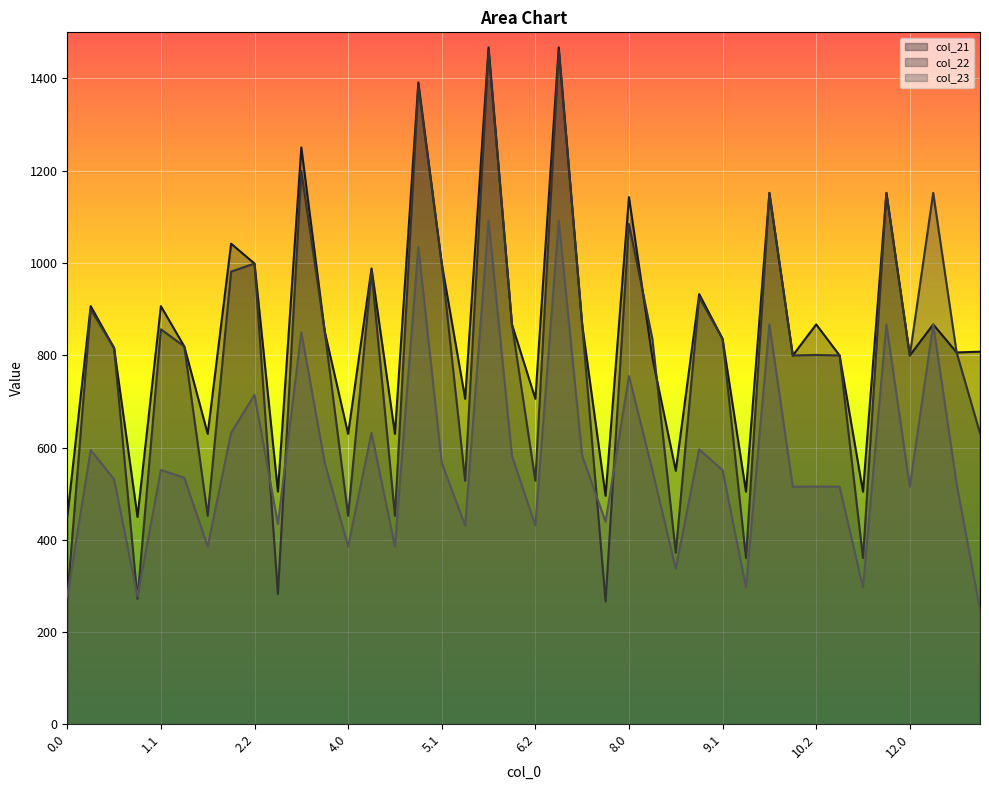

List the series in order of their peak value, lowest first.

col_23, col_22, col_21